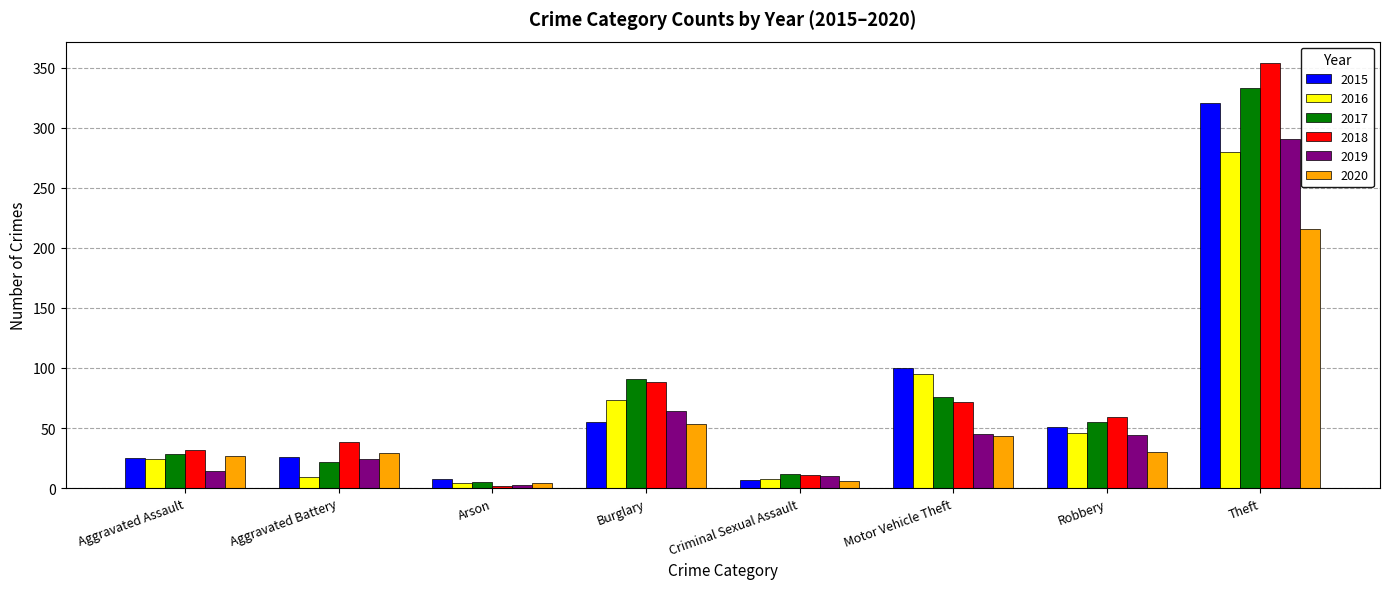

Which label corresponds to the smallest value in the chart?

Arson